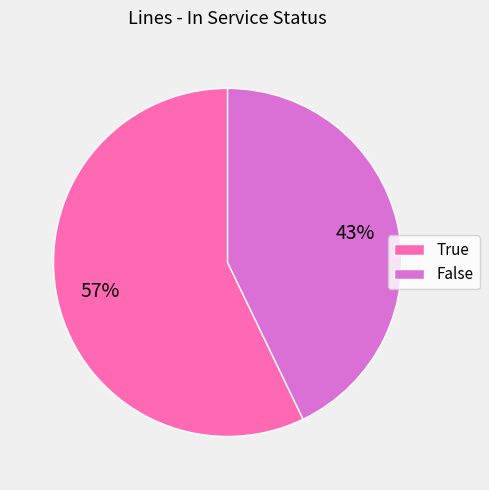

Combined, do False and True account for over 50%?

Yes